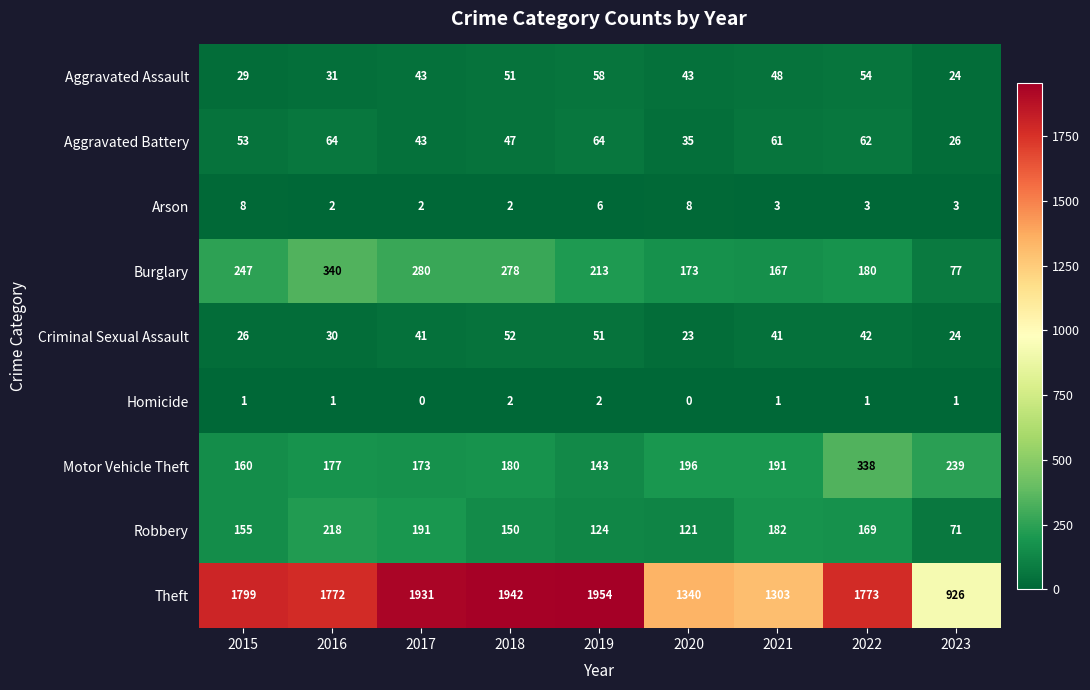

The value of Arson at 2022 is 3. True or false?

True